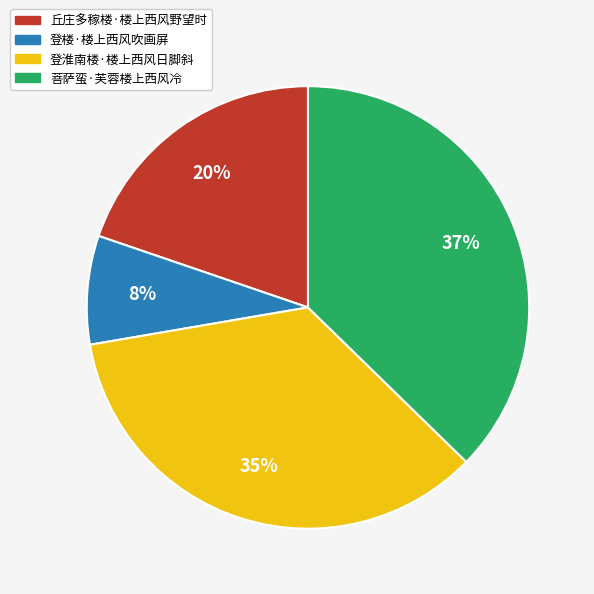

To the nearest percent, what percentage of the pie is 丘庄多稼楼·楼上西风野望时?

20%